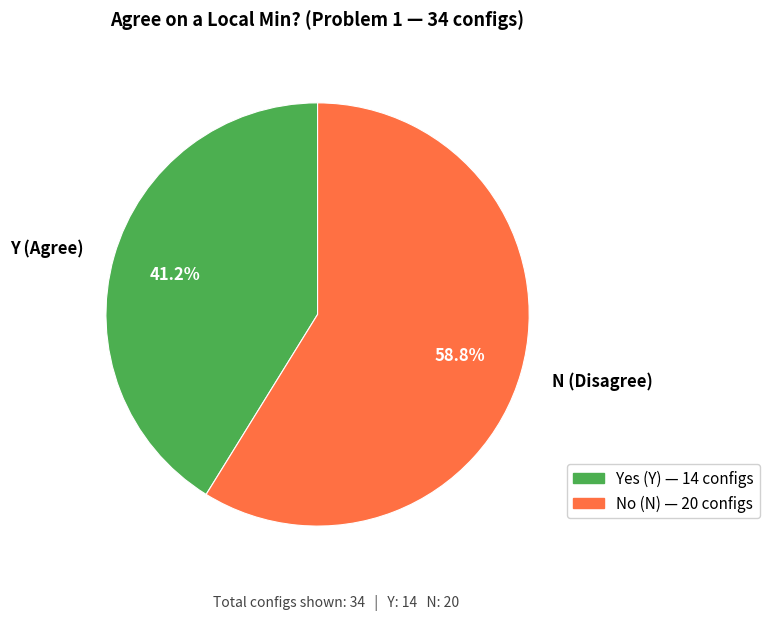

To the nearest percent, what is the average slice percentage?

50%